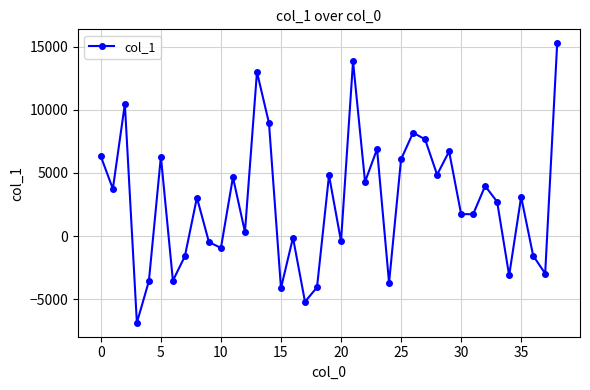

True or false: the data has more than 2 interior local peaks.

True